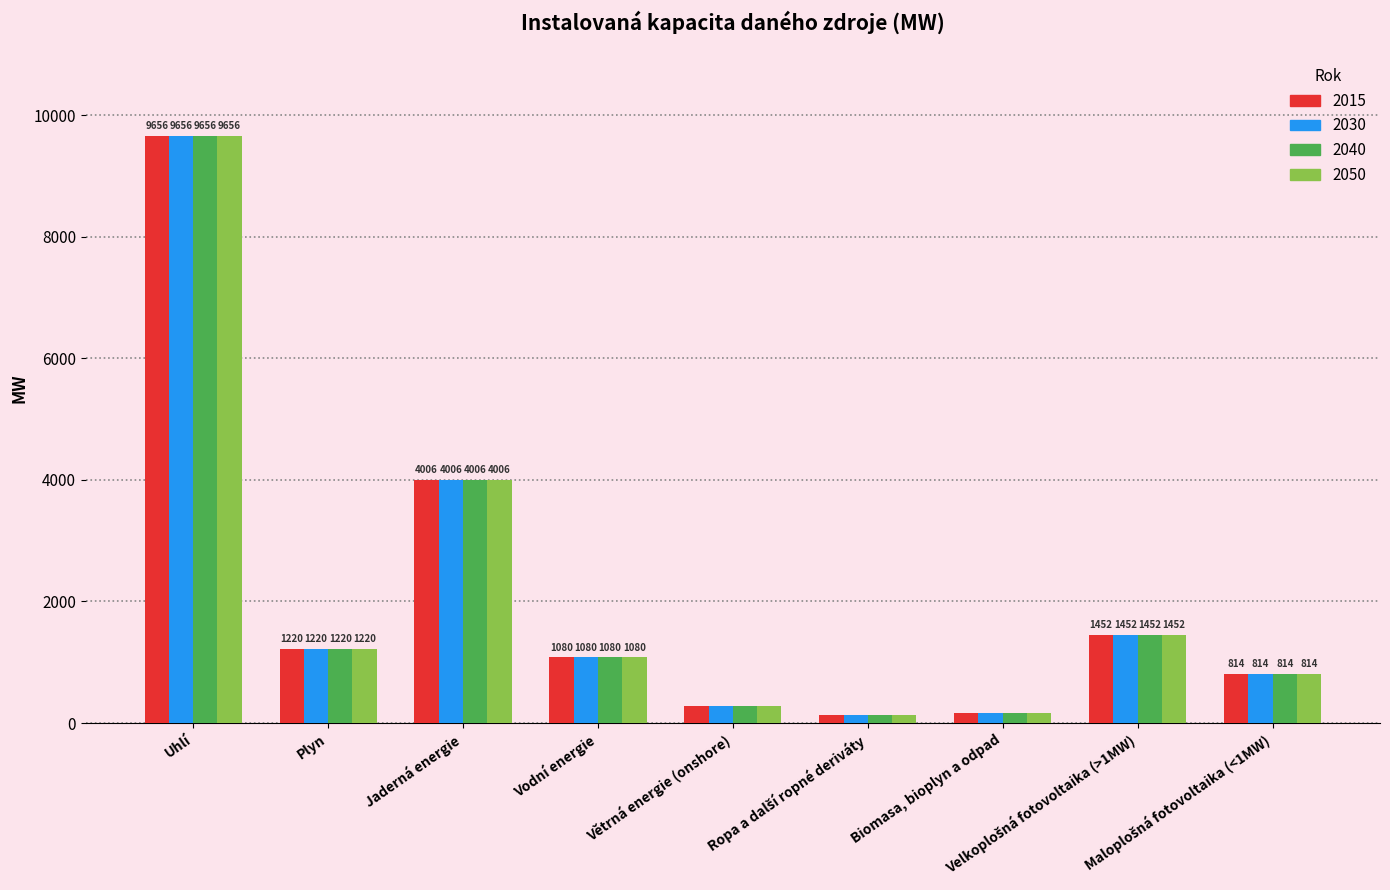

What is the highest value of the 2040 series?

9656.4